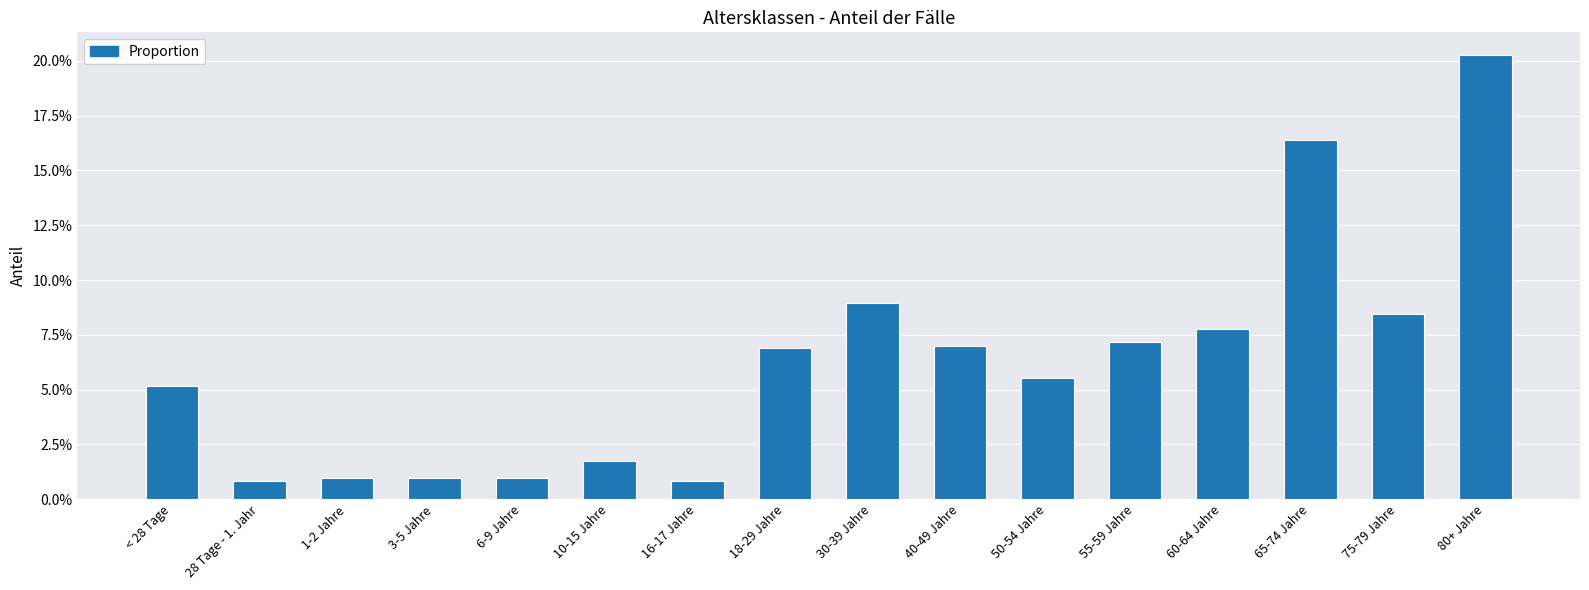

Is it true that the value at 30-39 Jahre is 0.0?

False